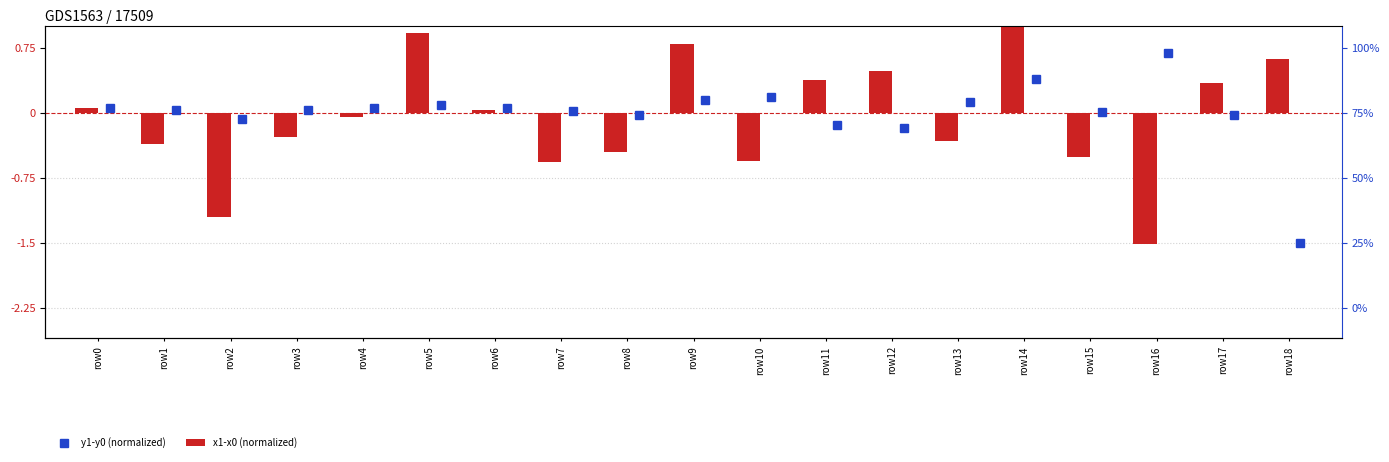

Reading left to right, list all the values displayed in this chart.

row0=0.1	row1=-0.4	row2=-1.2	row3=-0.3	row4=-0.0	row5=0.9	row6=0.0	row7=-0.6	row8=-0.4	row9=0.8	row10=-0.6	row11=0.4	row12=0.5	row13=-0.3	row14=2.2	row15=-0.5	row16=-1.5	row17=0.4	row18=0.6